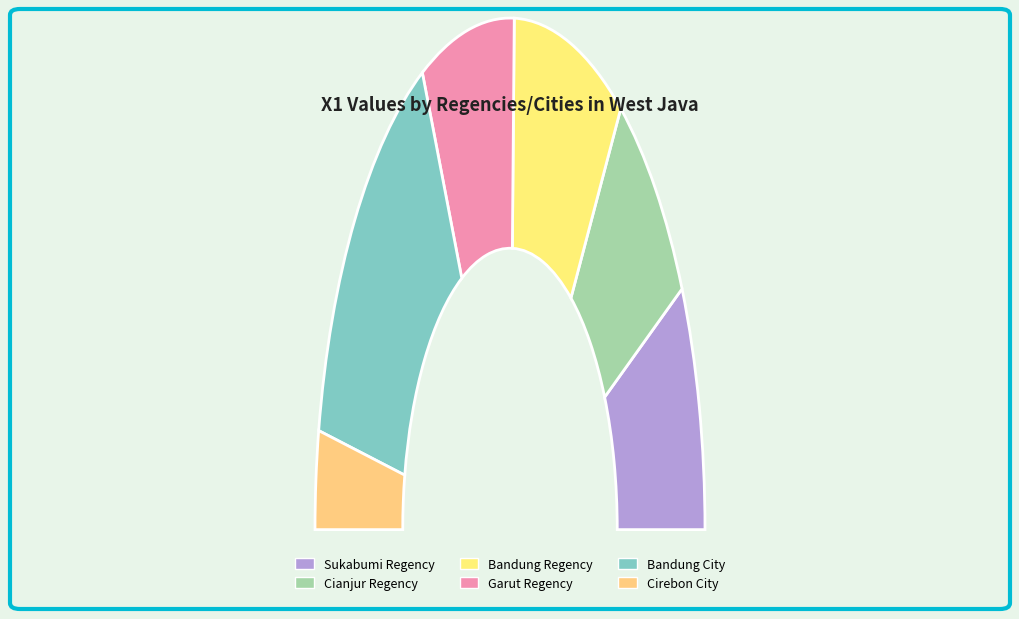

Which slice is the smallest?

Cirebon City